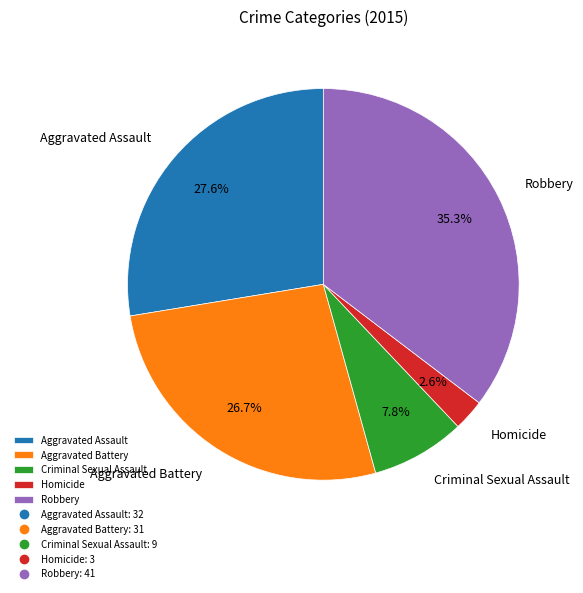

The Robbery slice represents 28% of the pie. True or false?

False